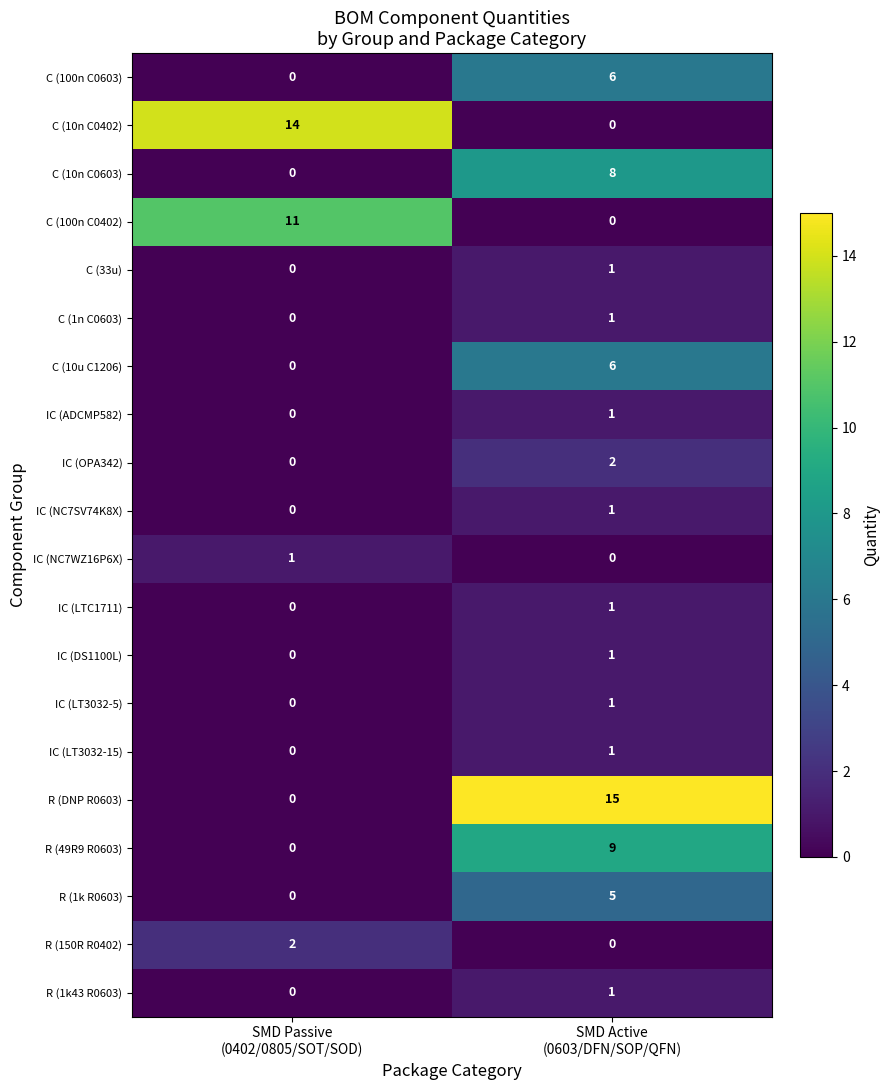

What is the spread (max minus min) of values at SMD Passive
(0402/0805/SOT/SOD)?

14